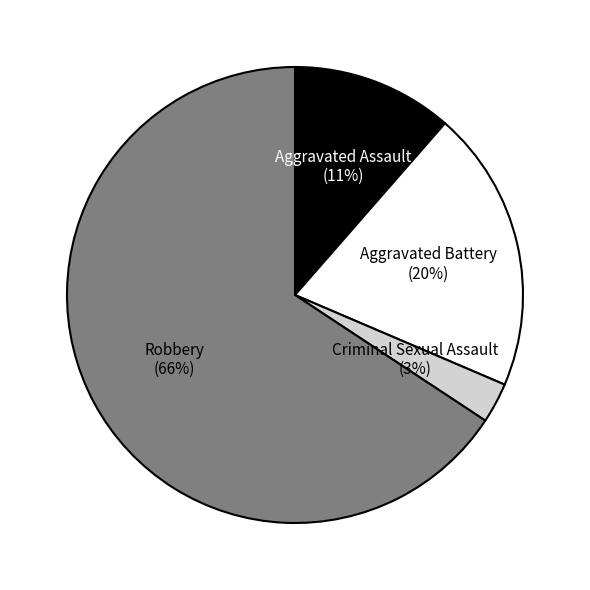

Does any single category account for the majority?

Yes